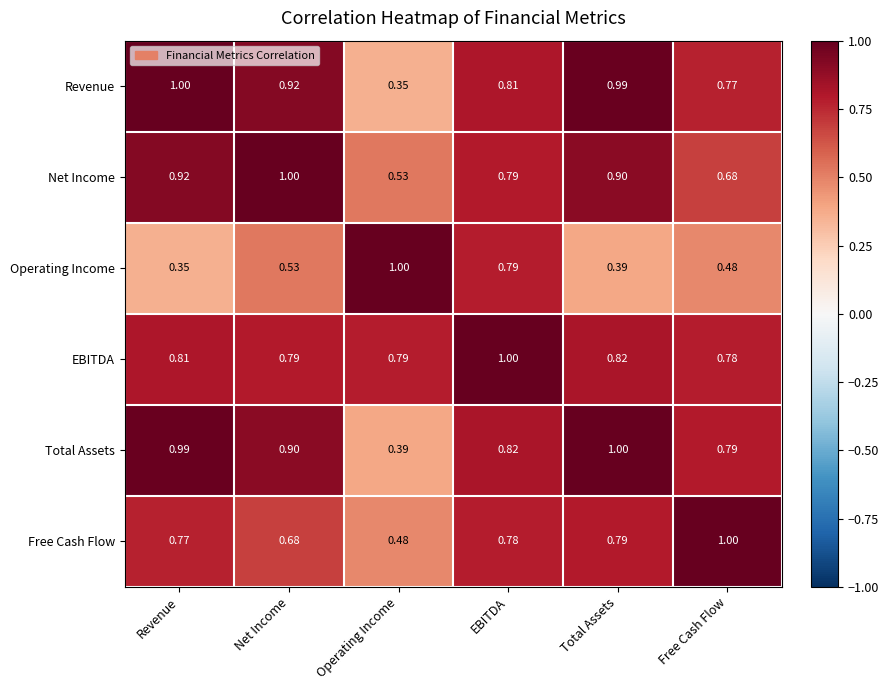

At which category is the sum across all series the highest?

EBITDA